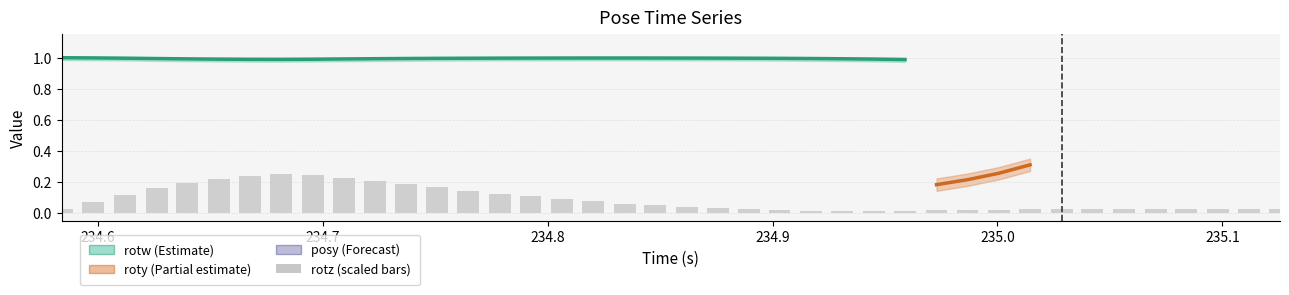

Does the chart contain stacked bars?

No